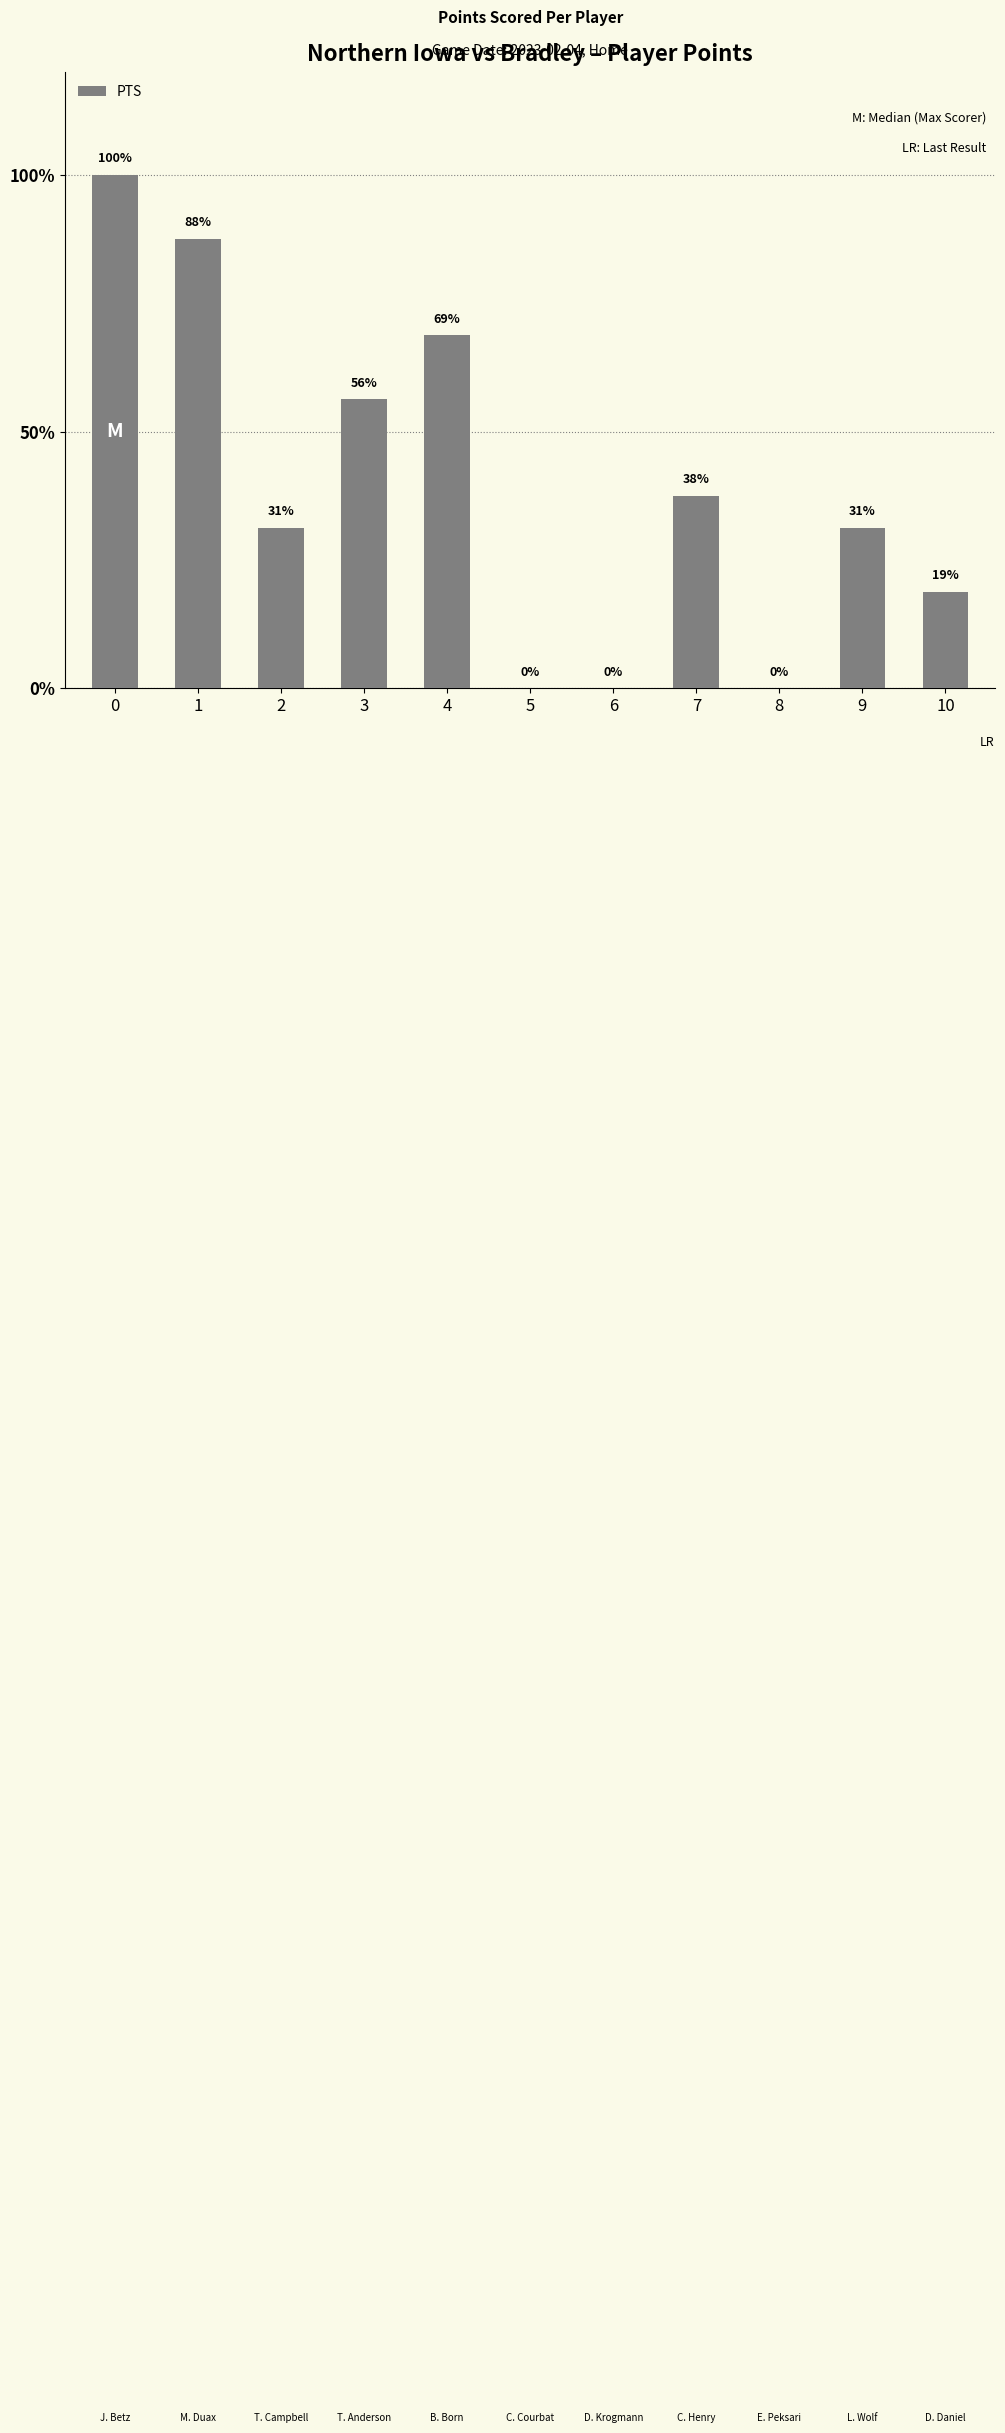

Are the bars horizontal?

No